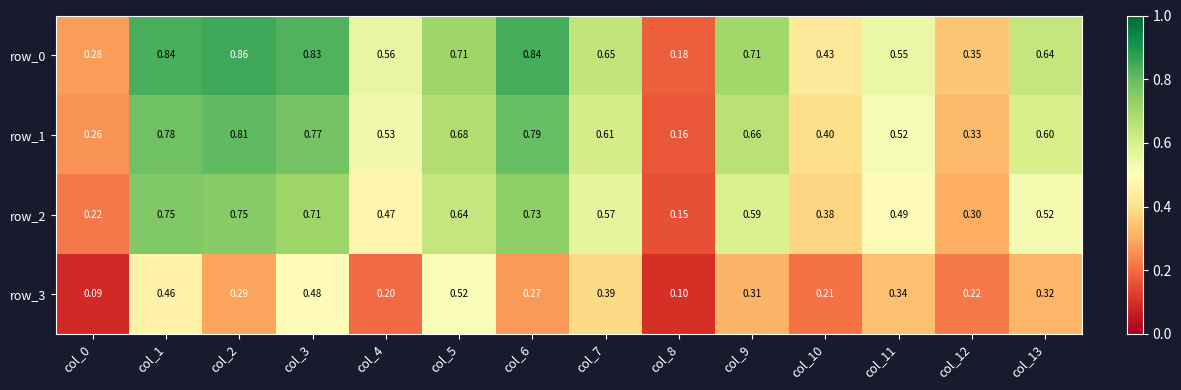

What is the sum of the row_0 values at col_5 and col_2?

1.6